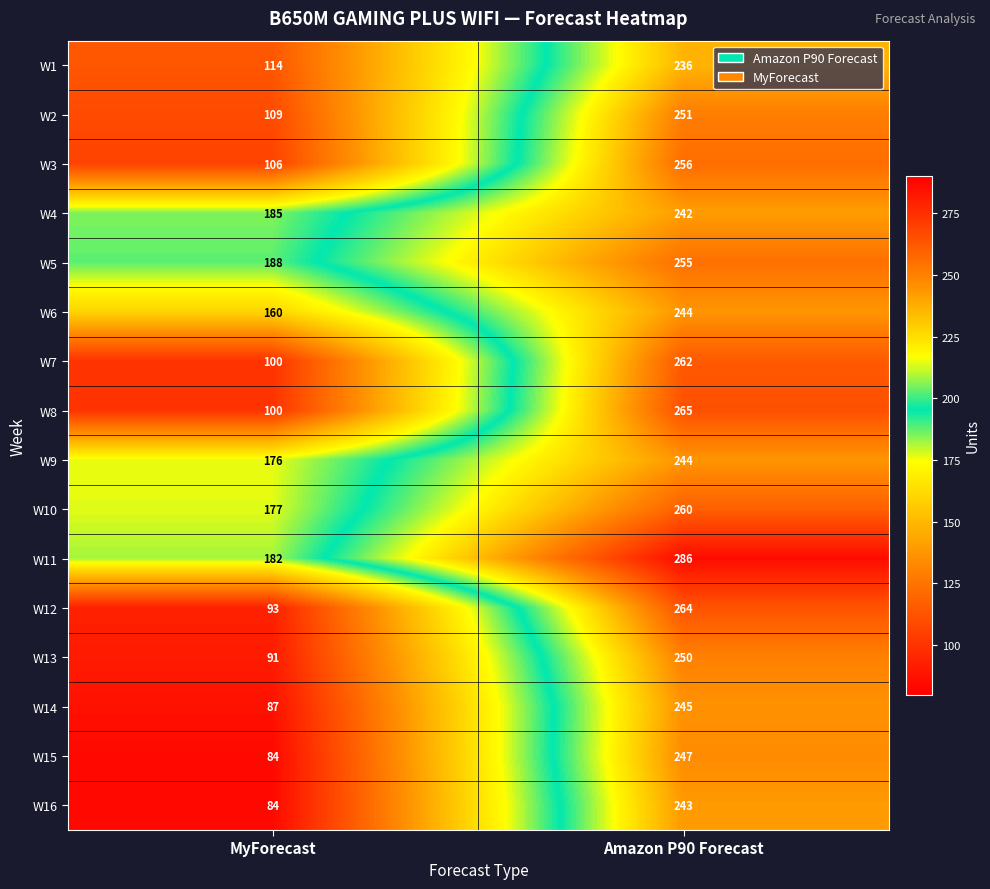

What value does the W8 series have at Amazon P90 Forecast?

265